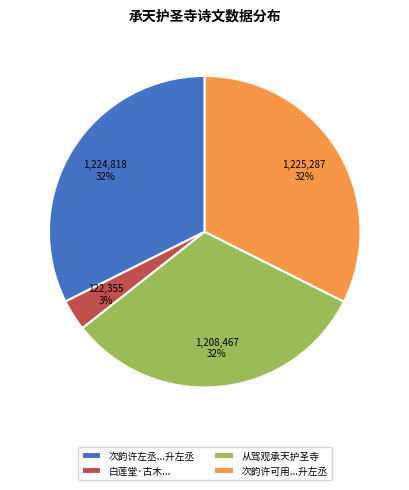

Is there any slice that represents more than half of the pie?

No